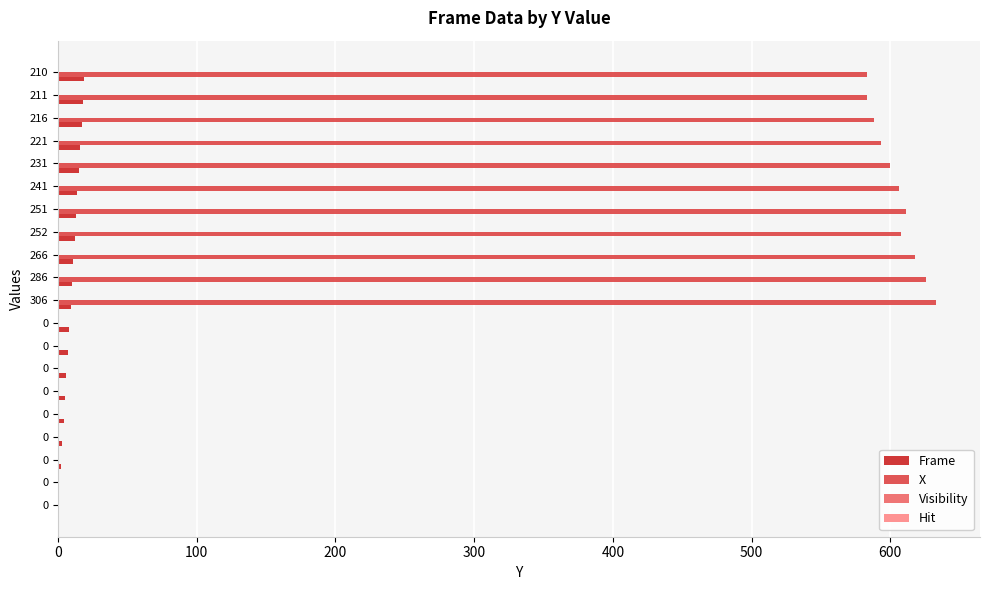

Count the number of categories in the chart.

20